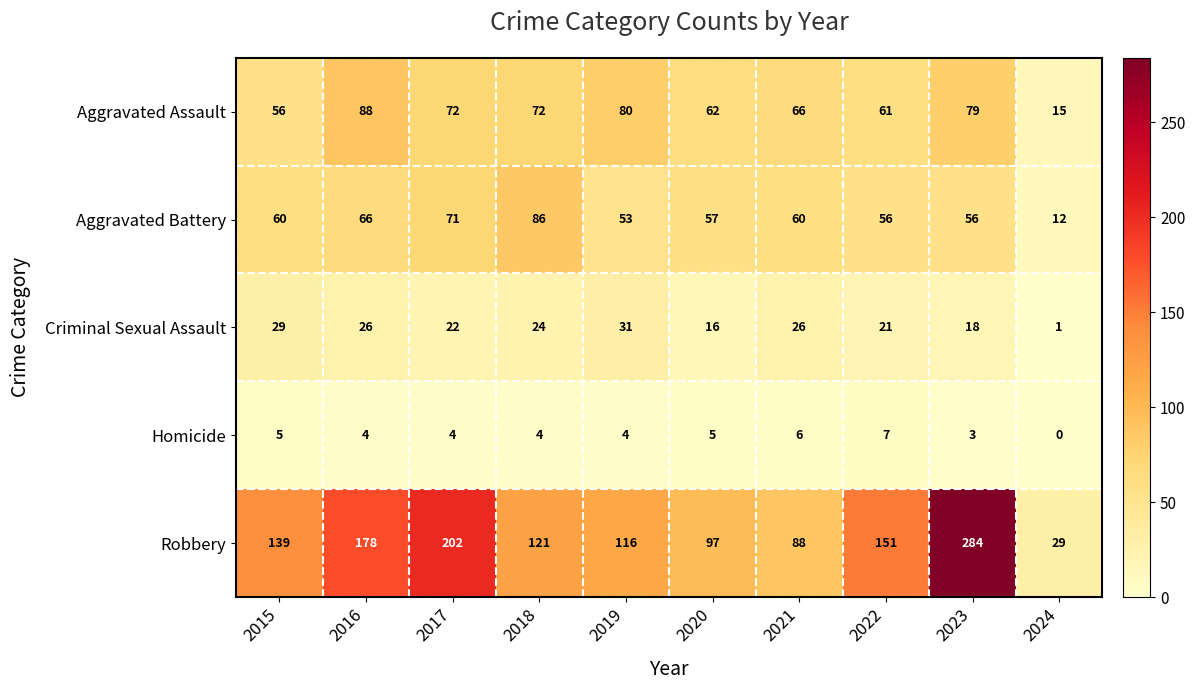

Which category has the highest value in the Criminal Sexual Assault series?

2019